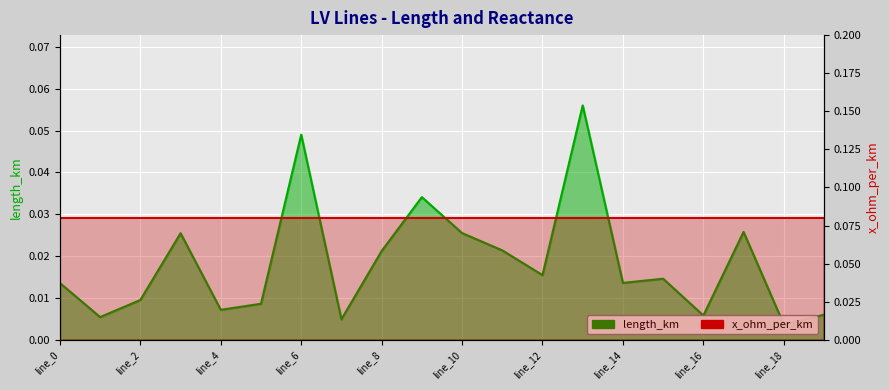

Rank the series at 13 from lowest to highest value.

length_km, x_ohm_per_km